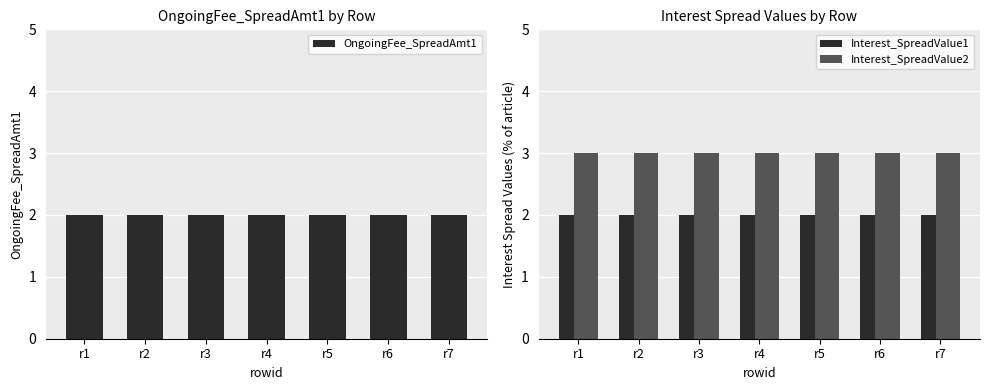

Reading left to right, what are all the values shown in this chart?

OngoingFee_SpreadAmt1: 2	2	2	2	2	2	2
Interest_SpreadValue1: 2	2	2	2	2	2	2
Interest_SpreadValue2: 3	3	3	3	3	3	3